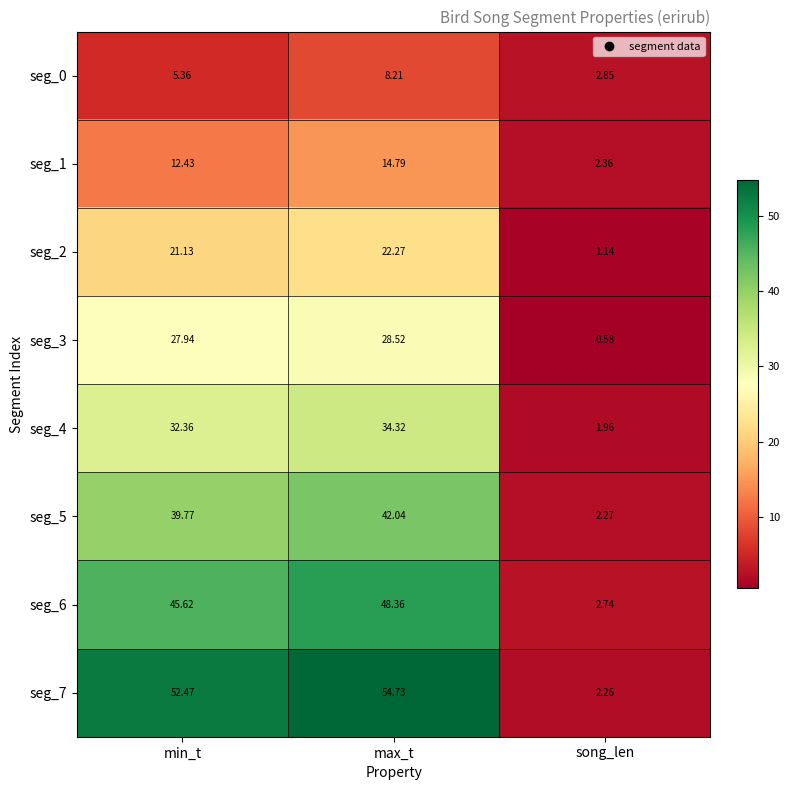

What is the total value across all series at min_t?

237.1